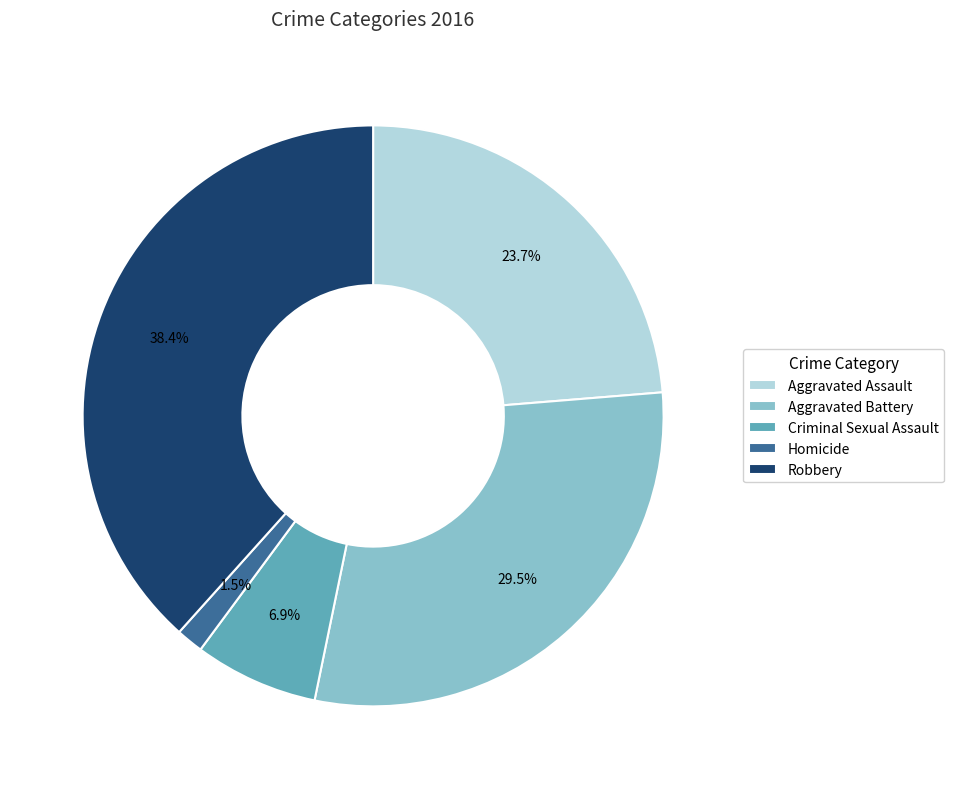

Do Aggravated Assault and Aggravated Battery together represent more than half of the pie?

Yes